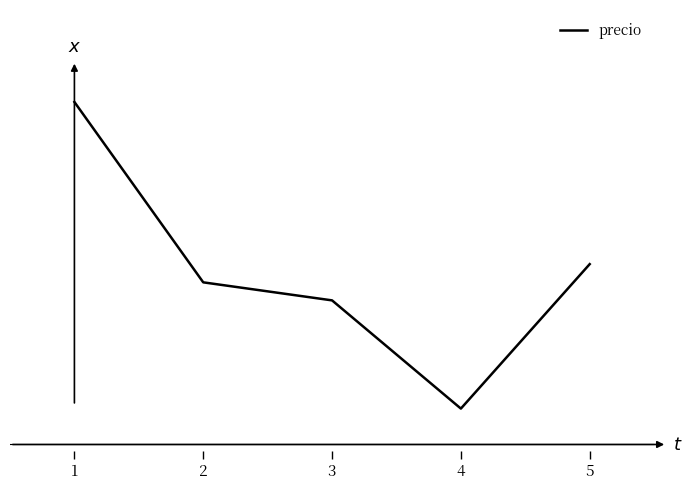

Does the chart have visible grid lines?

No